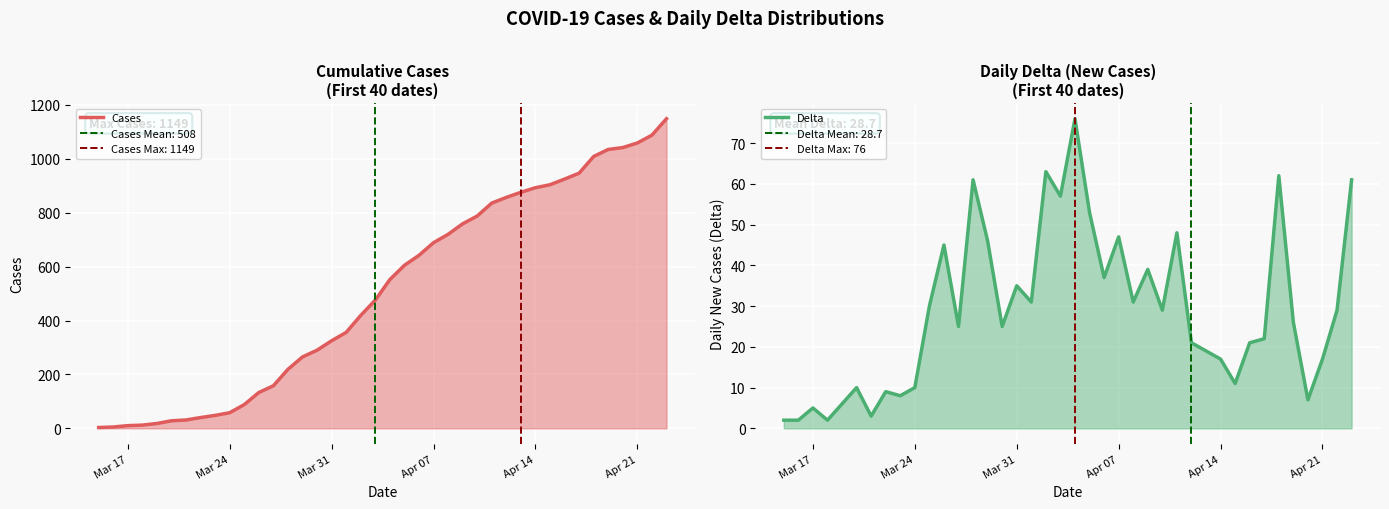

Which category has the lowest value in the Cases series?

2020-03-15